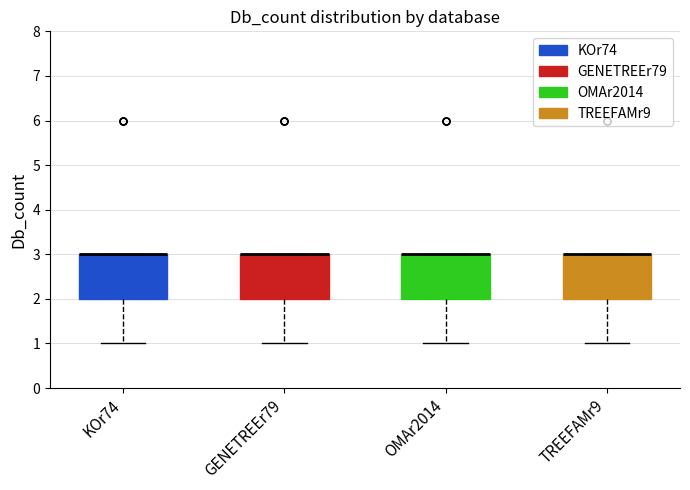

Reading left to right, transcribe this box plot: for each box, give where its median line is, the range the box spans, and where its two whiskers end, as read against the y-axis. The values are not printed on the chart, so give them approximately, as read against the axis.

KOr74: median 3 (drawn on the box's upper edge), box 2 to 3, whiskers 1 to 3
GENETREEr79: median 3 (drawn on the box's upper edge), box 2 to 3, whiskers 1 to 3
OMAr2014: median 3 (drawn on the box's upper edge), box 2 to 3, whiskers 1 to 3
TREEFAMr9: median 3 (drawn on the box's upper edge), box 2 to 3, whiskers 1 to 3